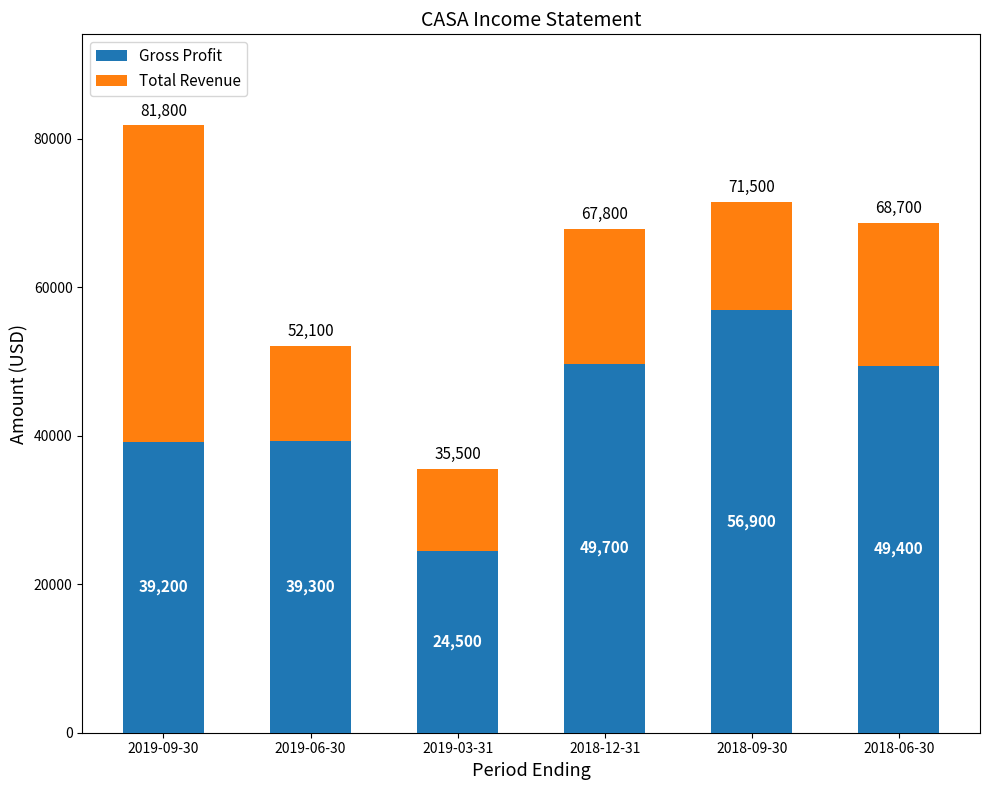

Which category has the lowest value in the Gross Profit series?

2019-03-31